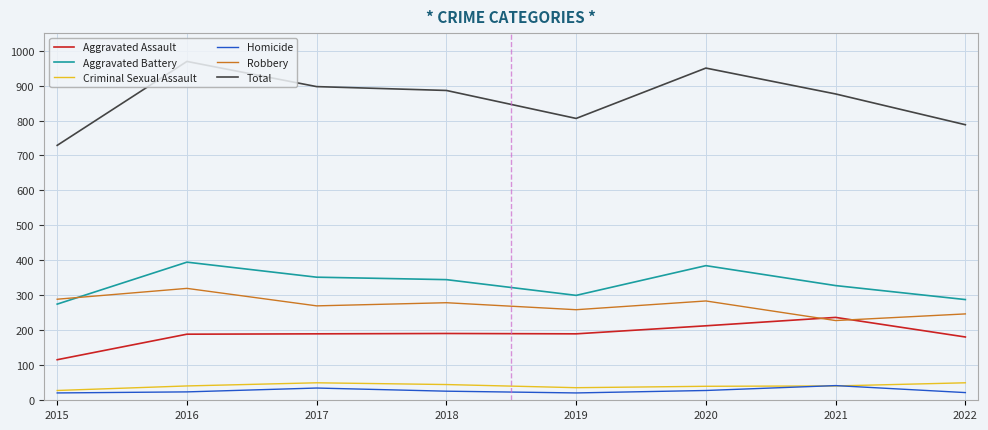

The Criminal Sexual Assault series shows 28 at 2015. True or false?

True